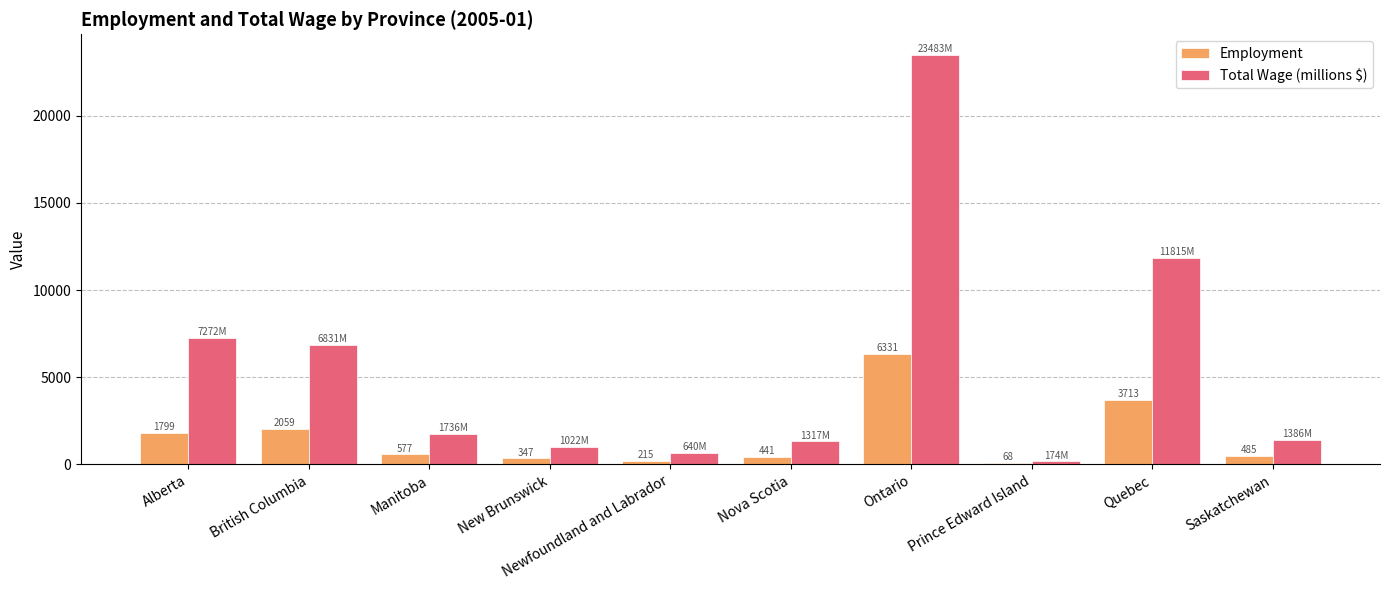

Between New Brunswick and Saskatchewan, which series saw the biggest shift?

Total Wage (millions $)